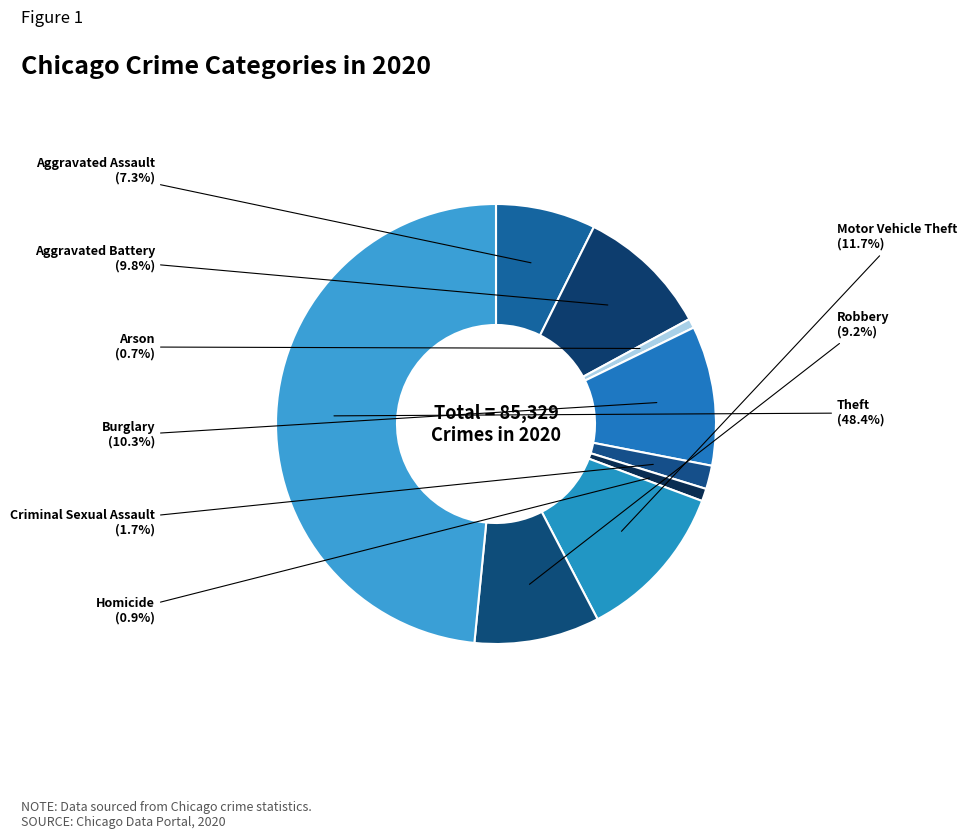

To the nearest percent, what is the combined percentage of Aggravated Assault and Burglary?

18%